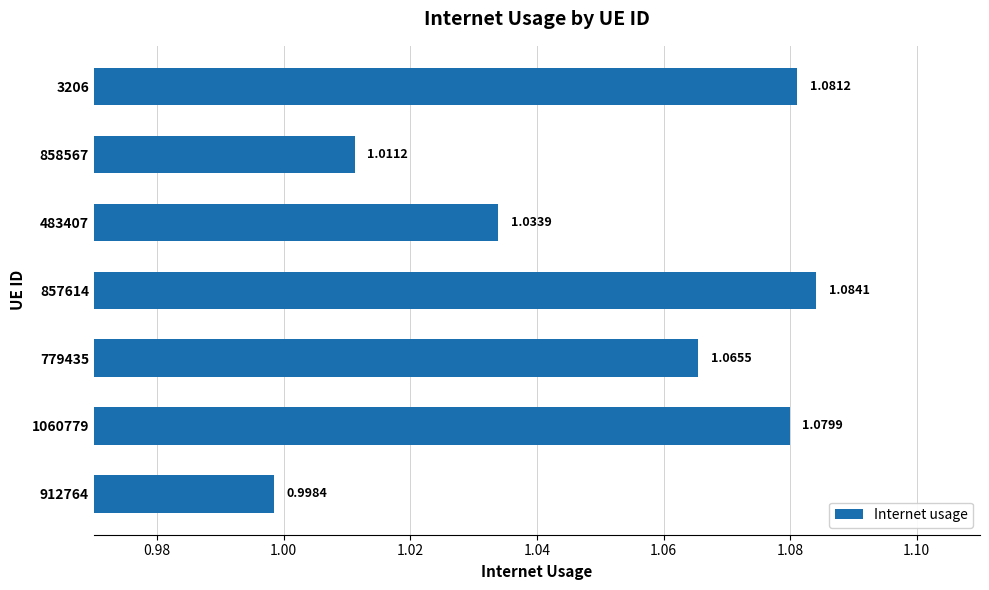

Approximately how many times larger is the value at 858567 compared to 857614?

0.9